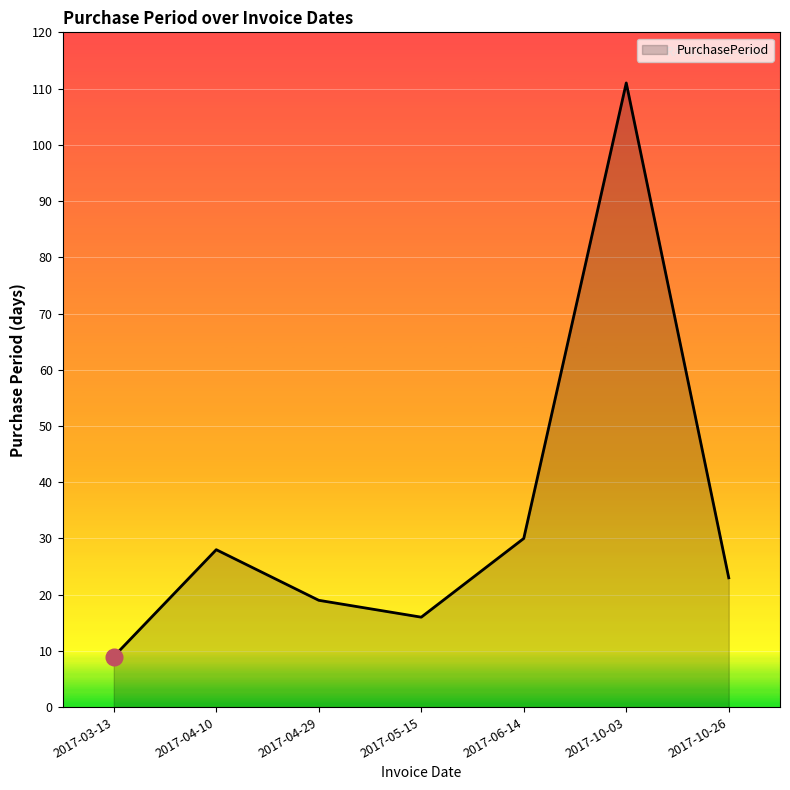

Reading left to right, what are all the values shown in this chart?

9	28	19	16	30	111	23